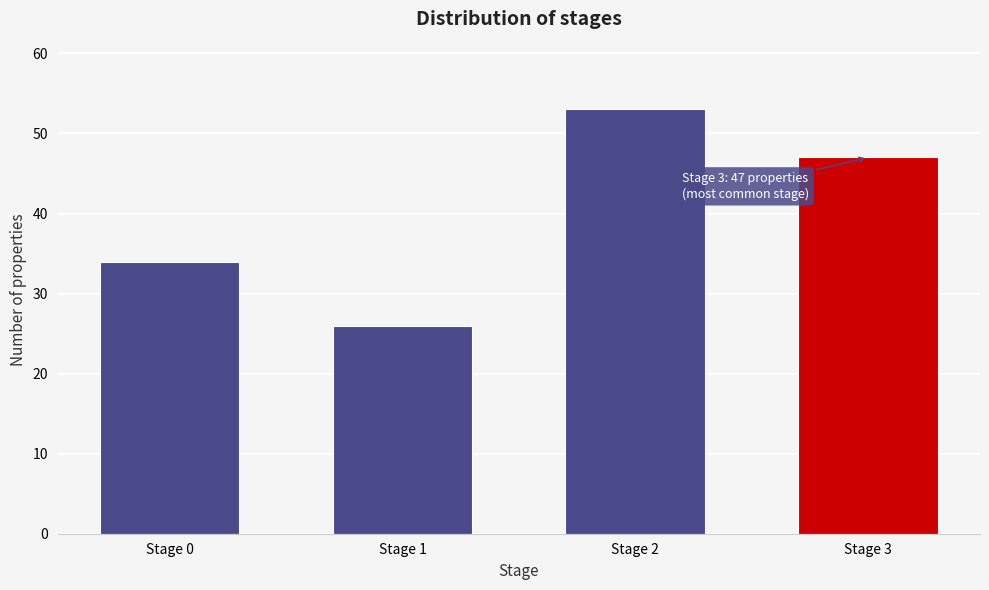

Reading left to right, list all the values displayed in this chart.

Stage 0=34	Stage 1=26	Stage 2=53	Stage 3=47